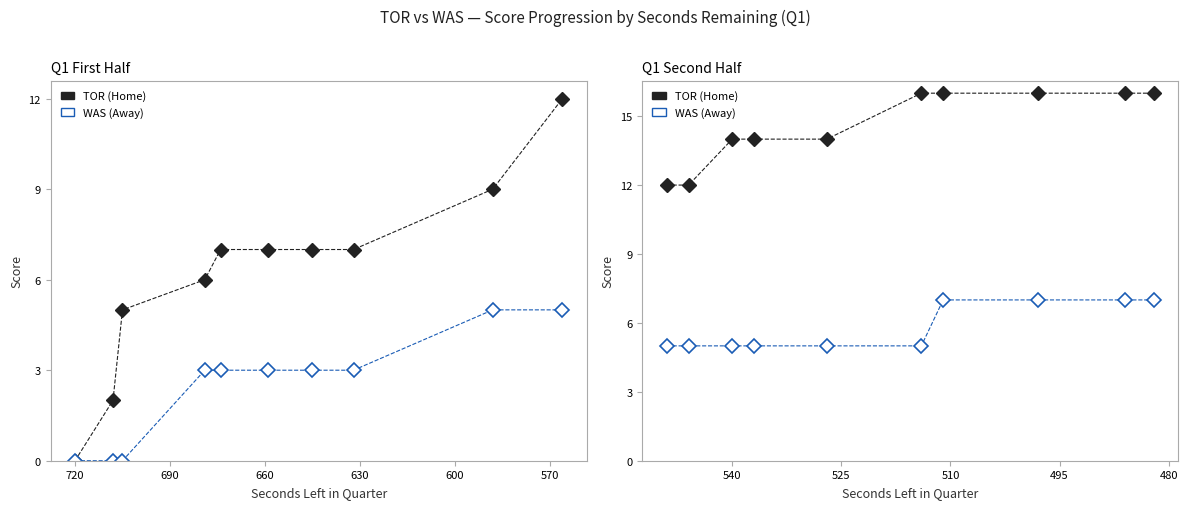

Between 600 and 750, which series saw the biggest shift?

TOR (Home)